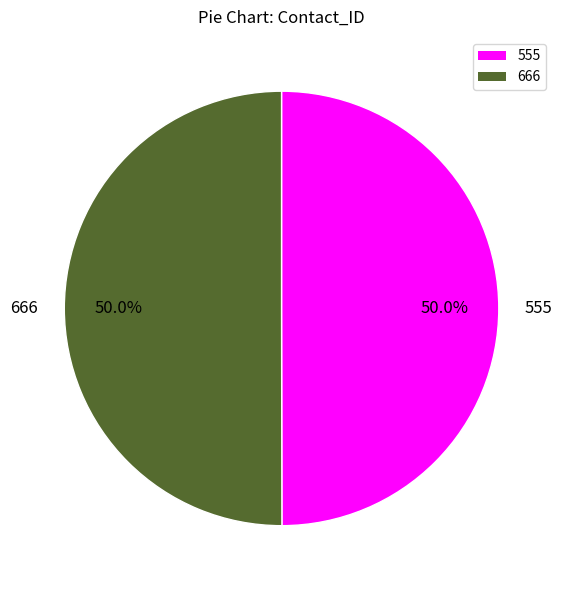

True or false: 666 accounts for 50% of the total.

True